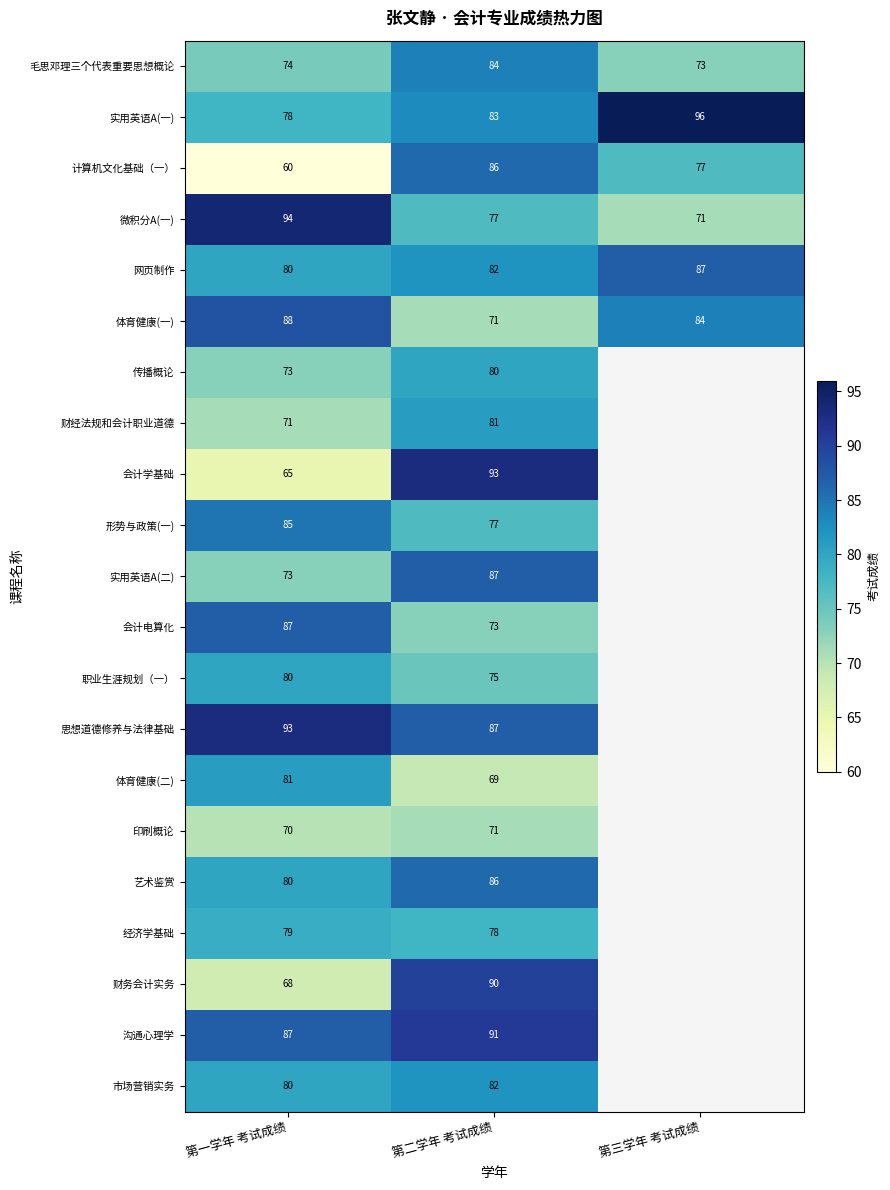

What is the difference between the highest and lowest values at 第一学年 考试成绩?

34